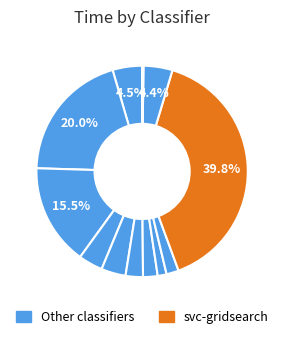

Count the number of slices in the pie.

12